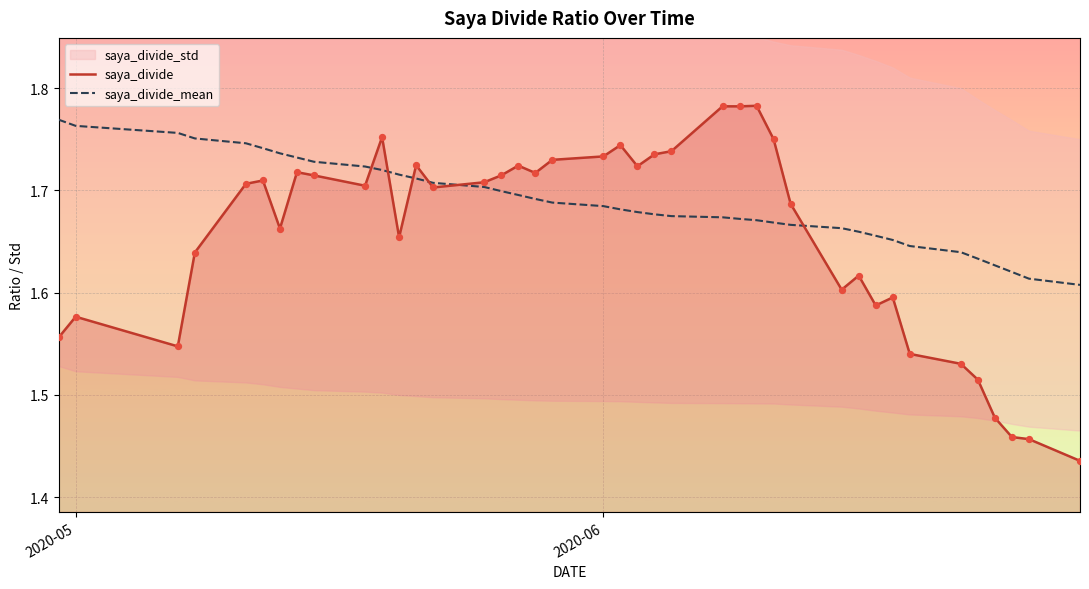

Which series contains the highest Y value?

saya_divide